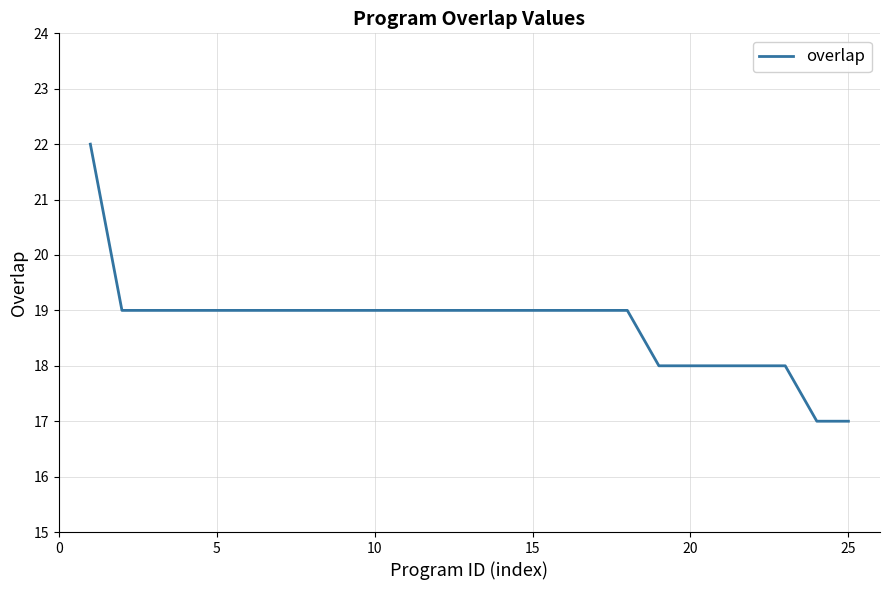

How many values are between 18 and 19?

22